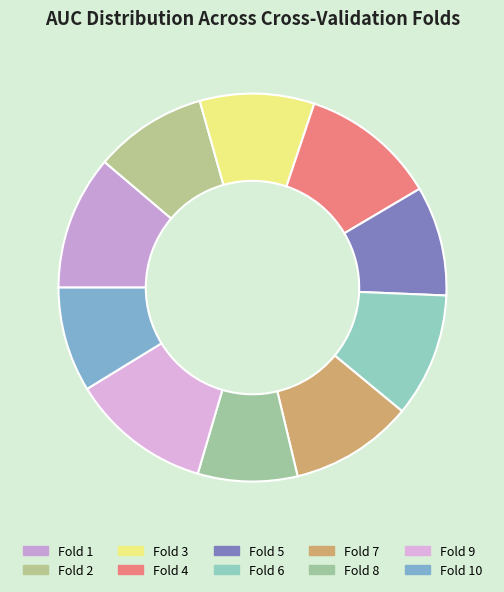

Rank the categories by value from lowest to highest.

Fold 8, Fold 10, Fold 5, Fold 2, Fold 3, Fold 7, Fold 6, Fold 1, Fold 4, Fold 9